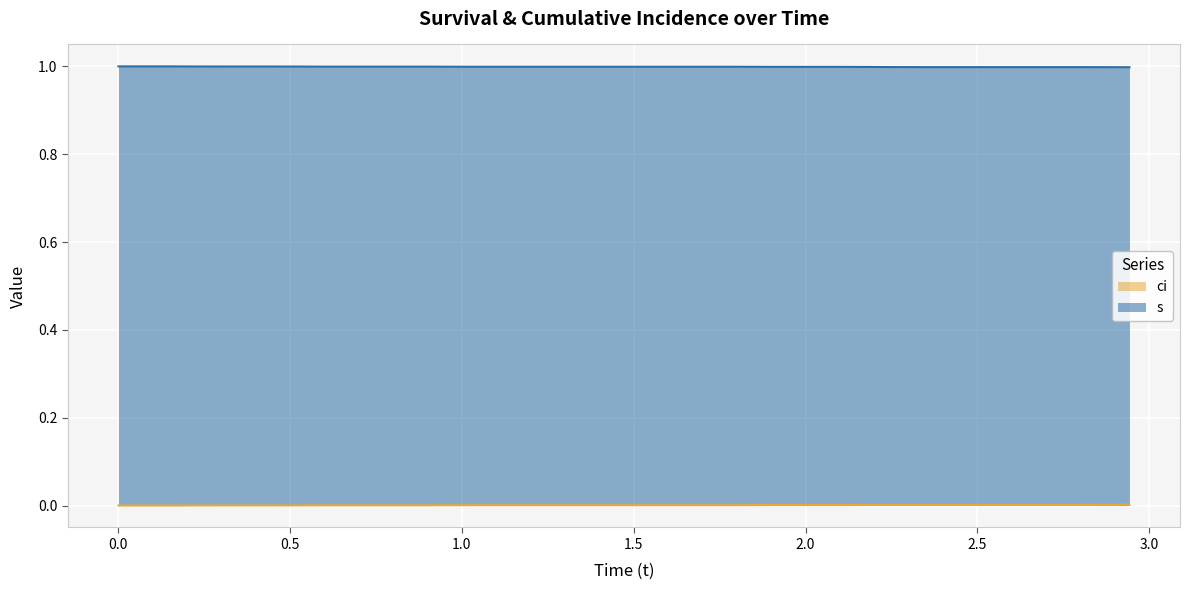

True or false: ci and s cross at least once.

False